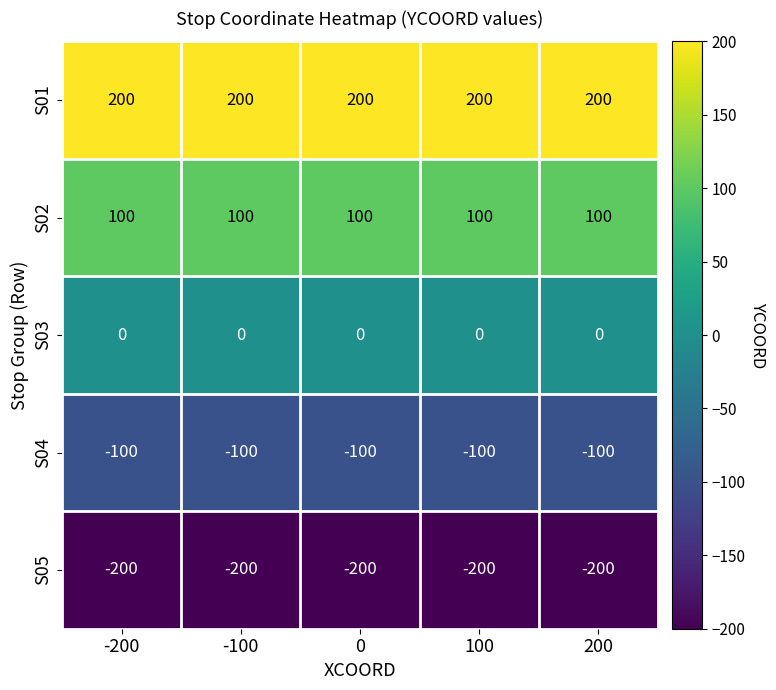

Which series has the largest total across all categories?

S01